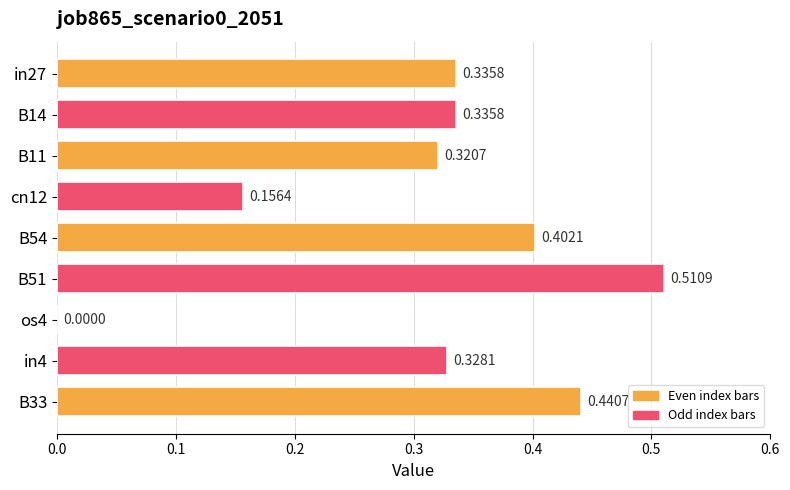

Which has a higher value, B11 or os4?

B11